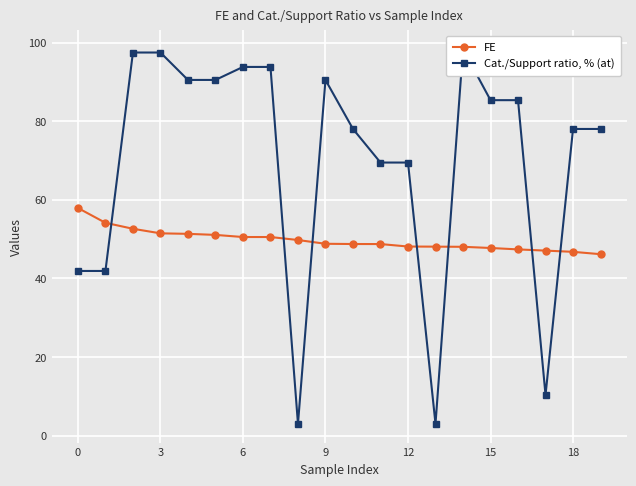

What is the difference between the maximum and minimum values in the Cat./Support ratio, % (at) series?

95.4